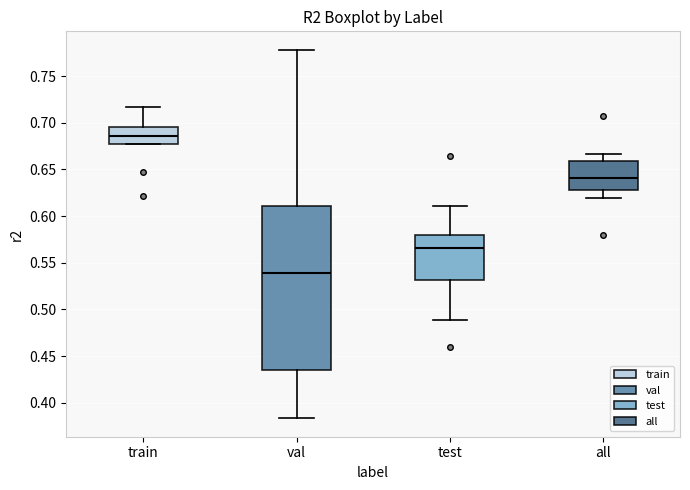

Reading left to right, read every box against the y-axis: the position of its median line, the range the box covers, and the ends of its whiskers. The values are not printed on the chart, so give them approximately, as read against the axis.

train: median 0.685, box 0.675 to 0.695, whiskers 0.675 to 0.715
val: median 0.540, box 0.435 to 0.610, whiskers 0.385 to 0.780
test: median 0.565, box 0.530 to 0.580, whiskers 0.490 to 0.610
all: median 0.640, box 0.630 to 0.660, whiskers 0.620 to 0.665